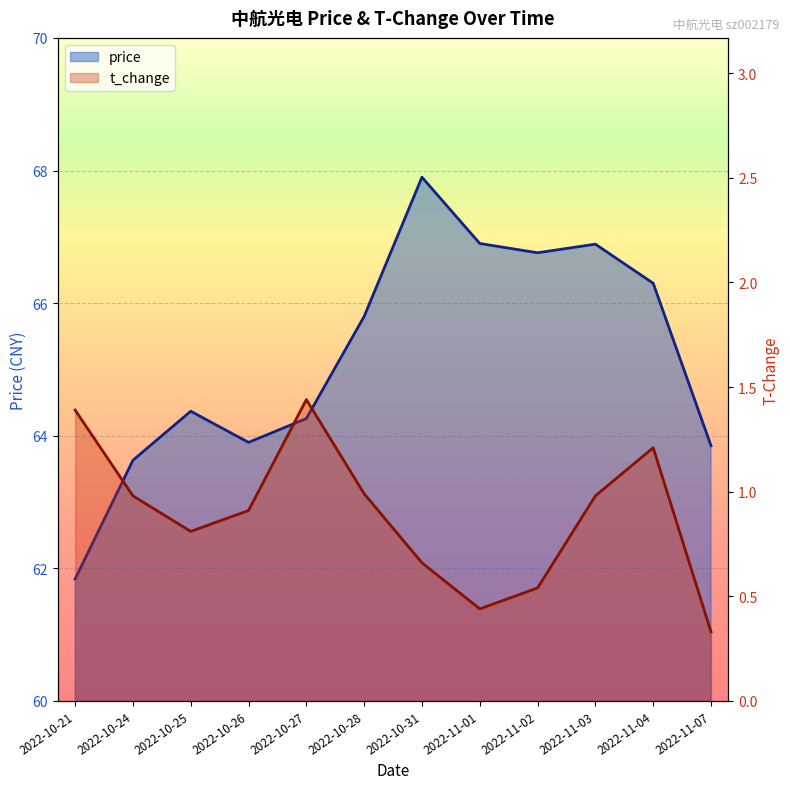

Which category has the highest value in the price series?

2022-10-31